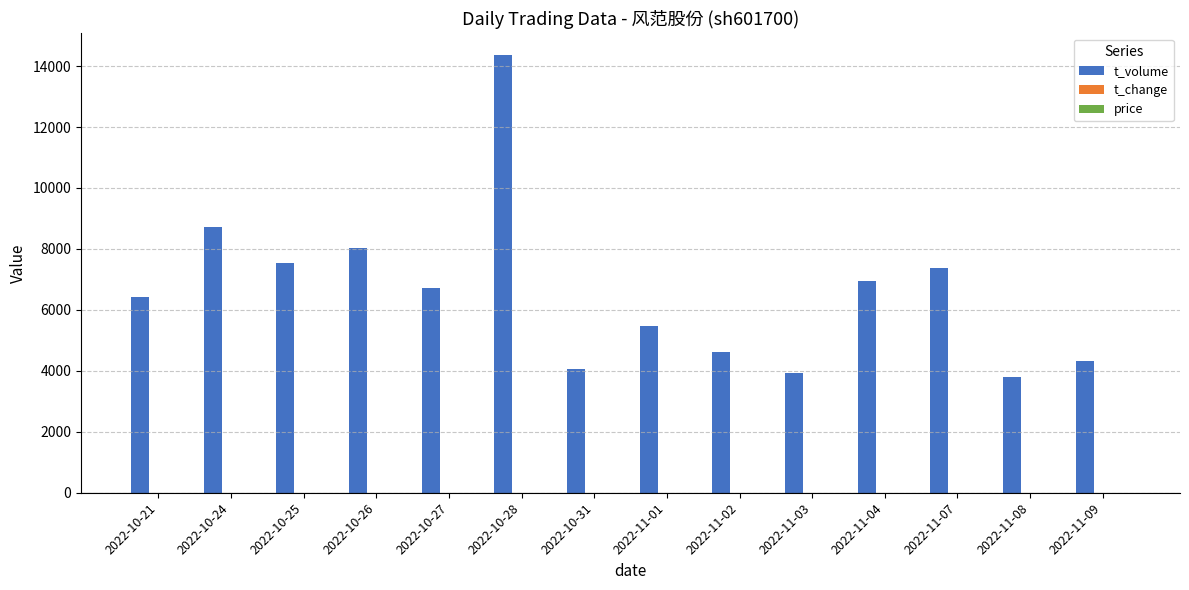

Between 2022-11-07 and 2022-11-08, which series saw the biggest shift?

t_volume